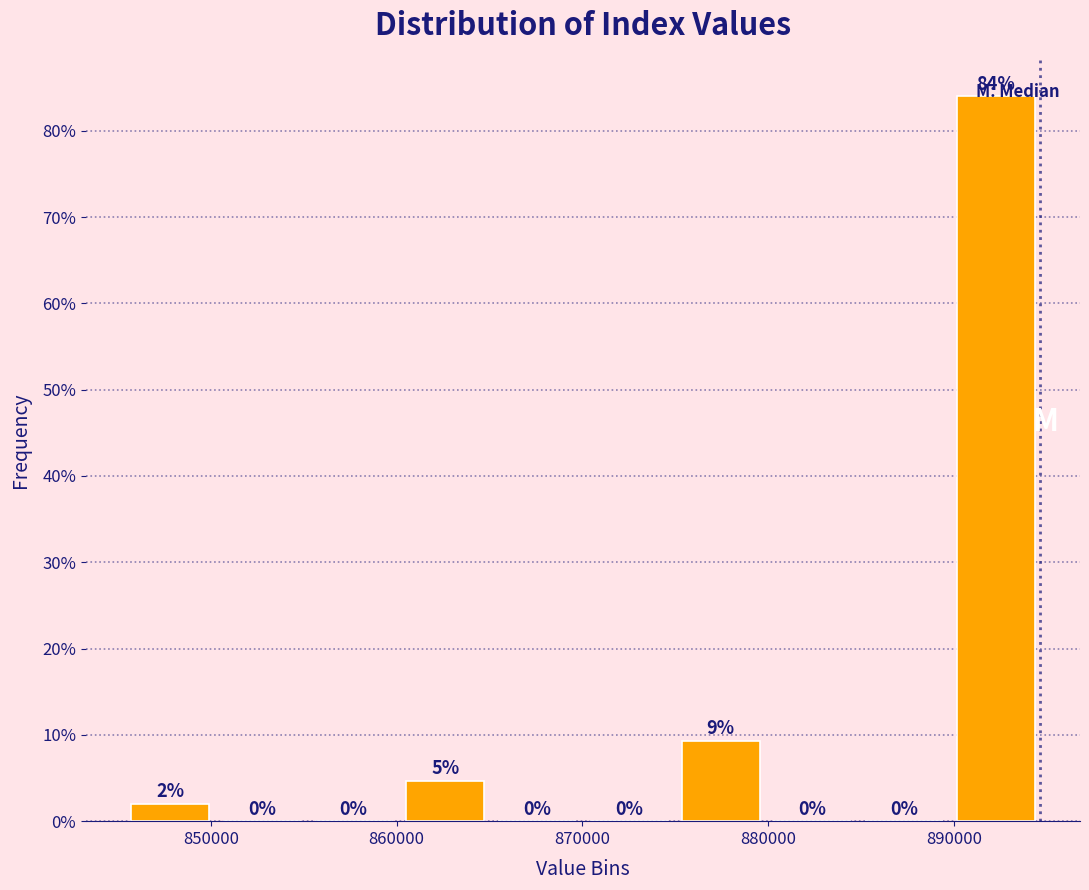

Which range on the x-axis has the tallest bar?

890000 to 895000